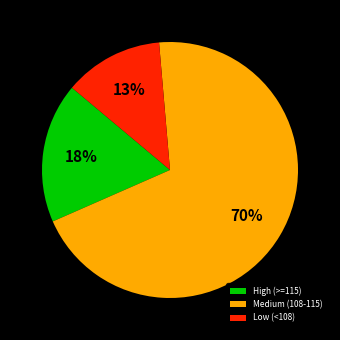

Which has a higher value, Medium (108-115) or Low (<108)?

Medium (108-115)